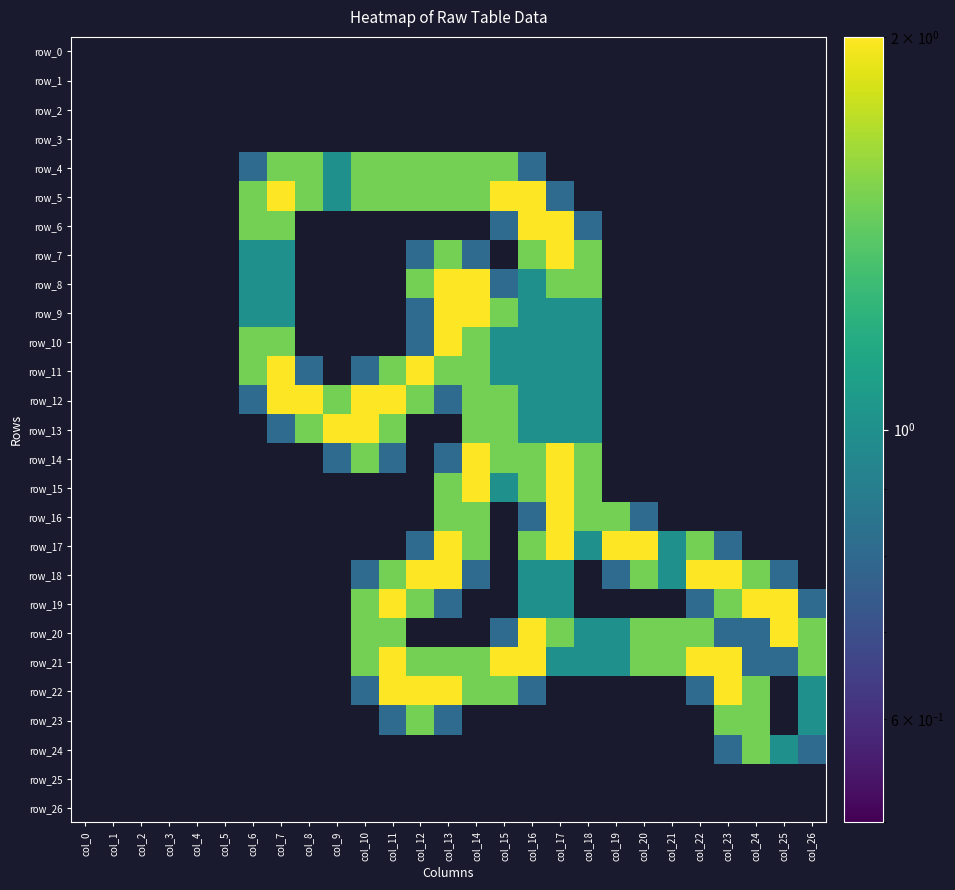

At which label is row_4 closest to 0?

col_0